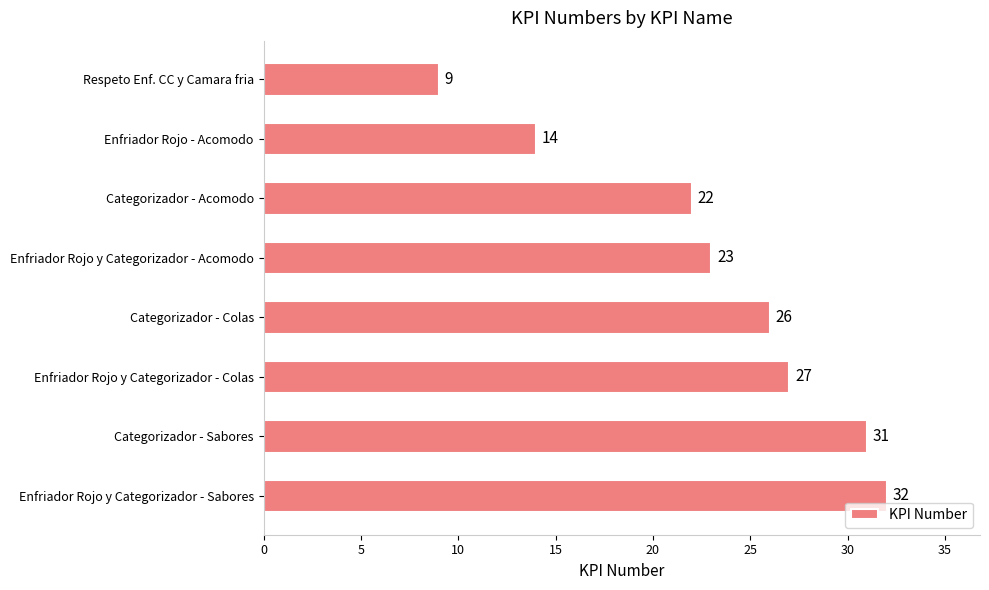

What is the change in value from Enfriador Rojo - Acomodo to Enfriador Rojo y Categorizador - Acomodo?

+9